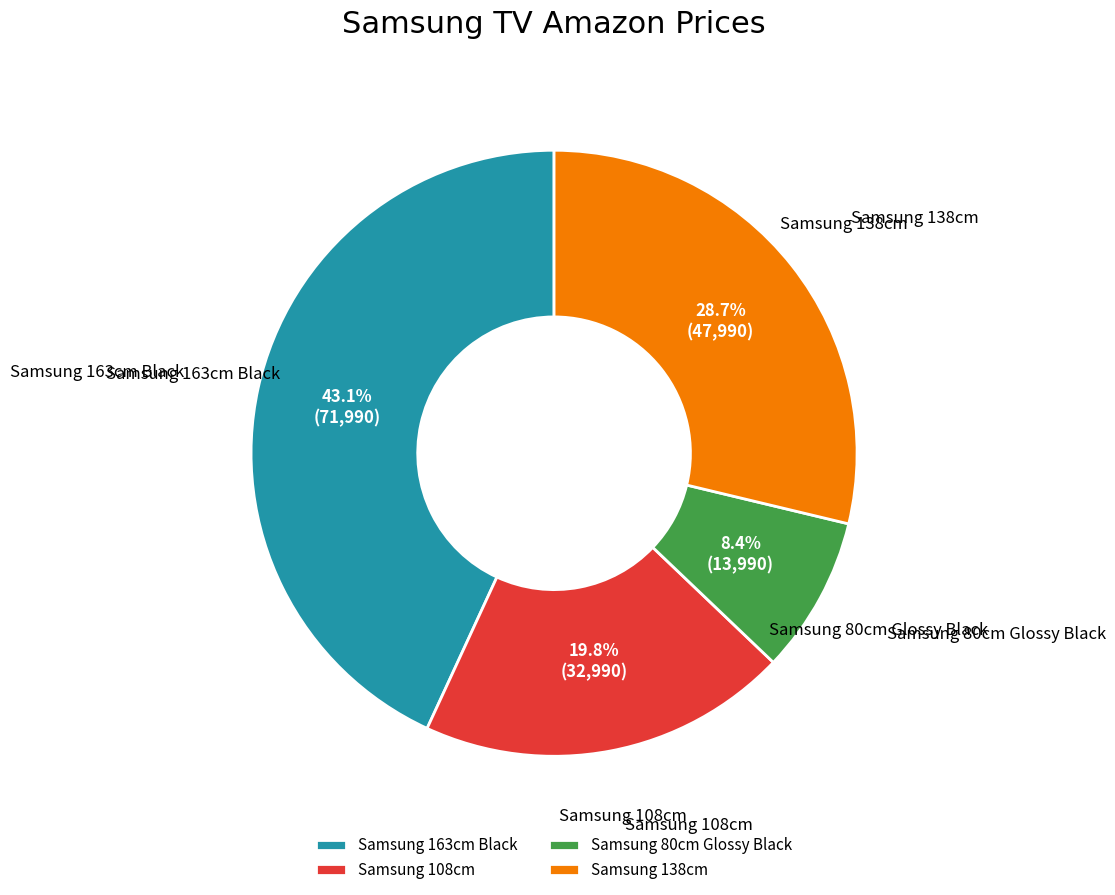

Rank the categories by value from lowest to highest.

Samsung 80cm Glossy Black, Samsung 108cm, Samsung 138cm, Samsung 163cm Black